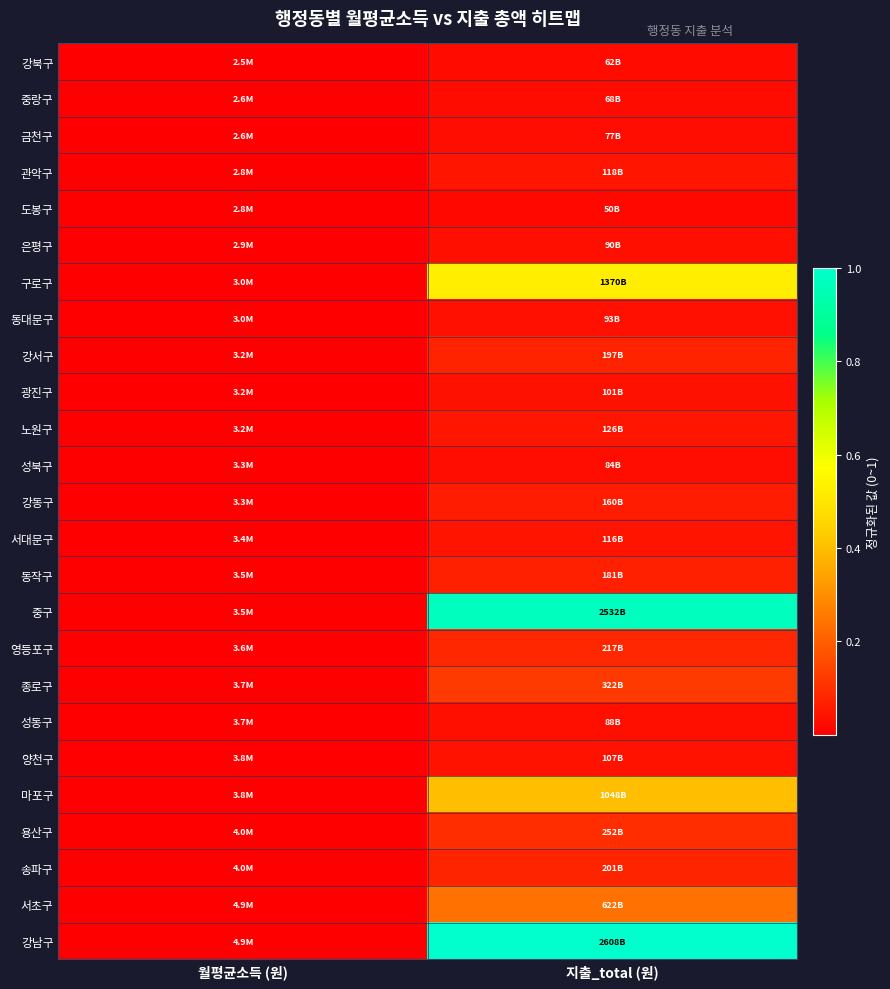

Which series changed the most between 월평균소득 (원) and 지출_total (원)?

강남구